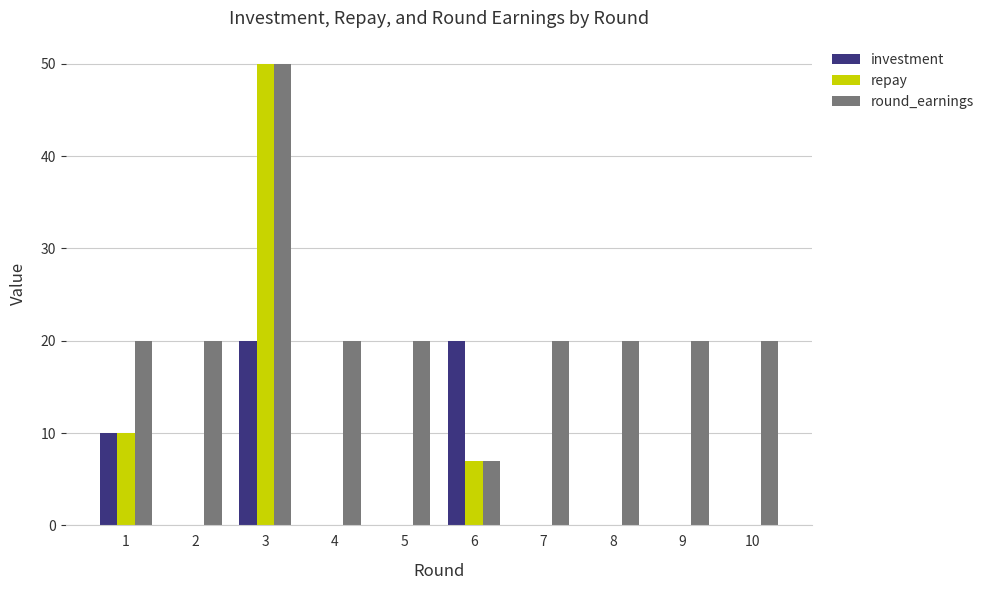

What are all the series names shown in the legend?

investment, repay, round_earnings